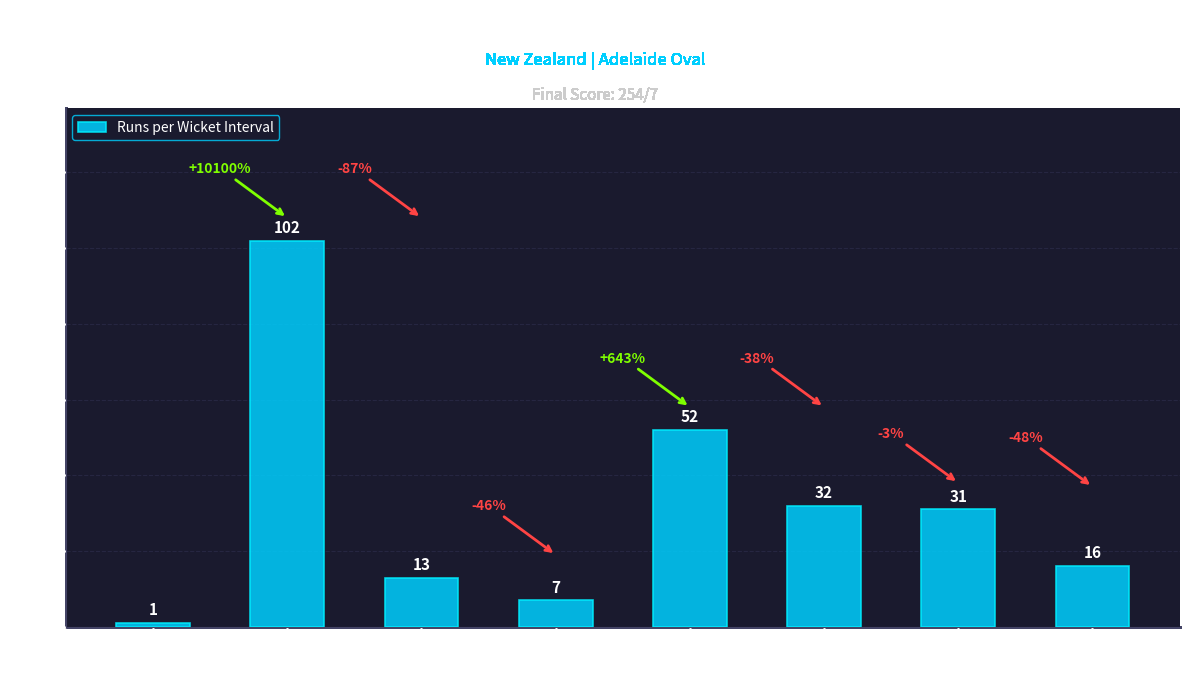

Which category has the lowest value across all series?

0-1st